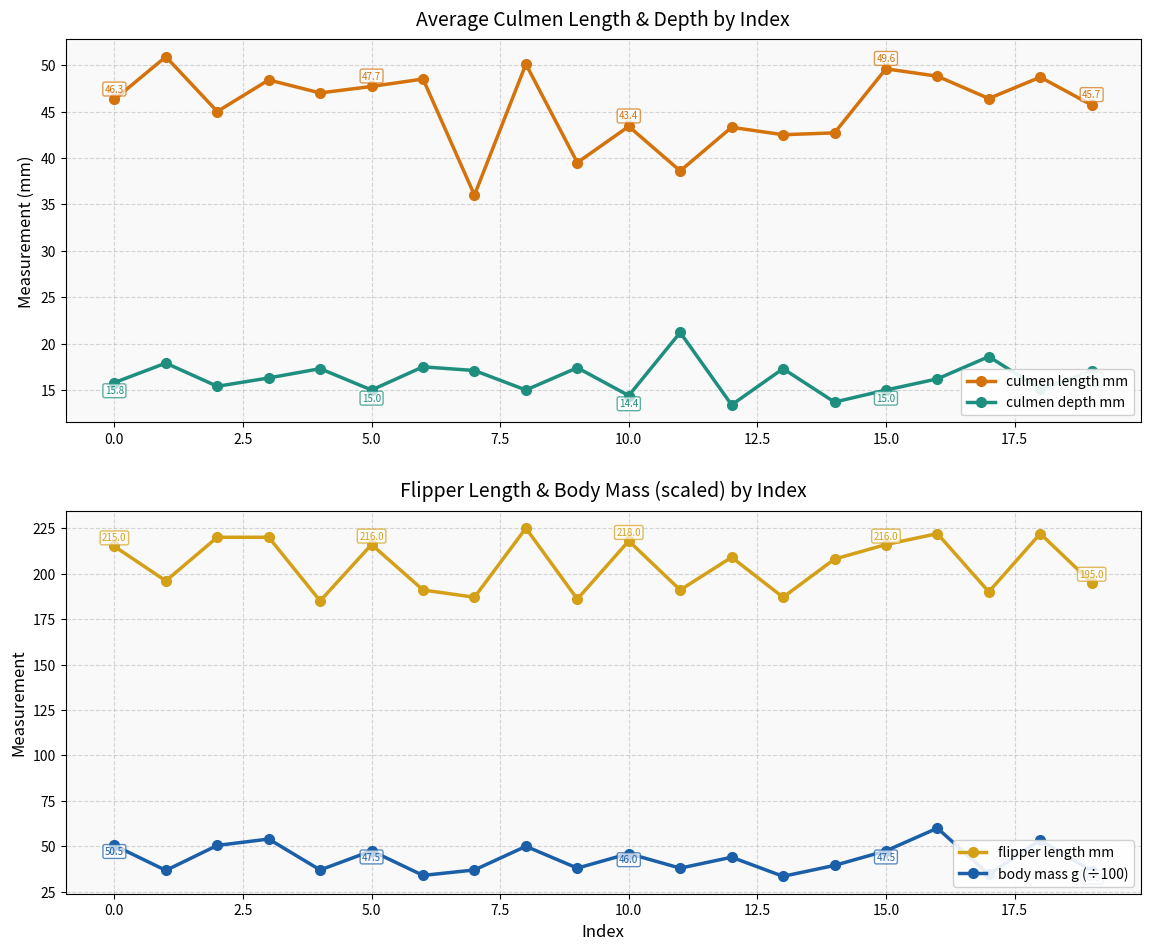

What is the maximum value shown in the chart?

225.0